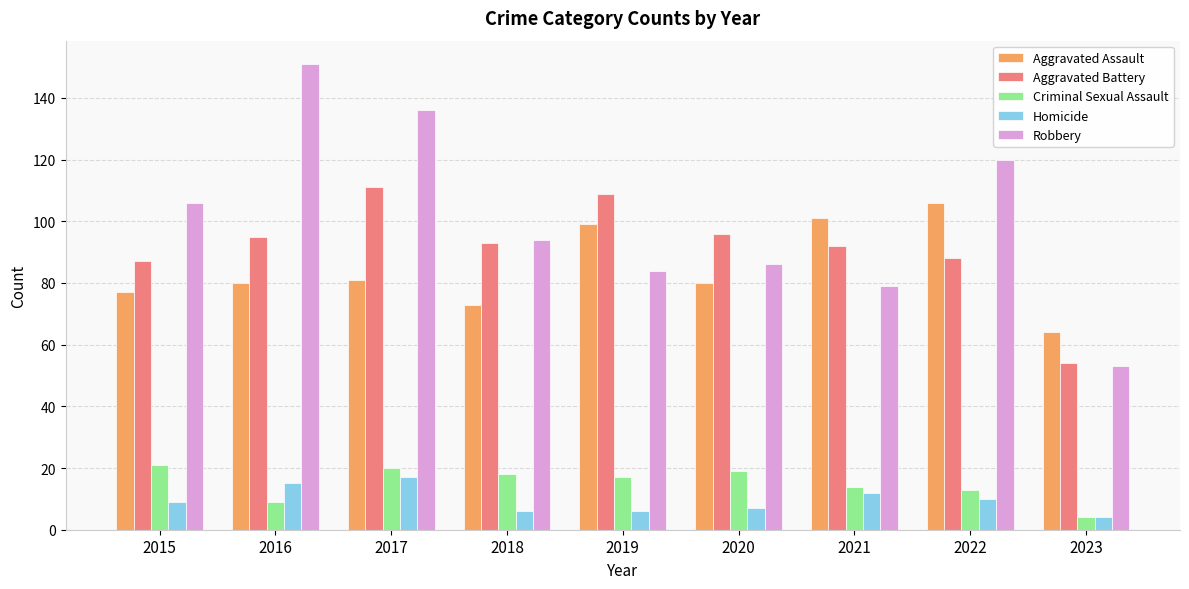

Reading right to left, list all the values displayed in this chart.

Aggravated Assault: 64	106	101	80	99	73	81	80	77
Aggravated Battery: 54	88	92	96	109	93	111	95	87
Criminal Sexual Assault: 4	13	14	19	17	18	20	9	21
Homicide: 4	10	12	7	6	6	17	15	9
Robbery: 53	120	79	86	84	94	136	151	106